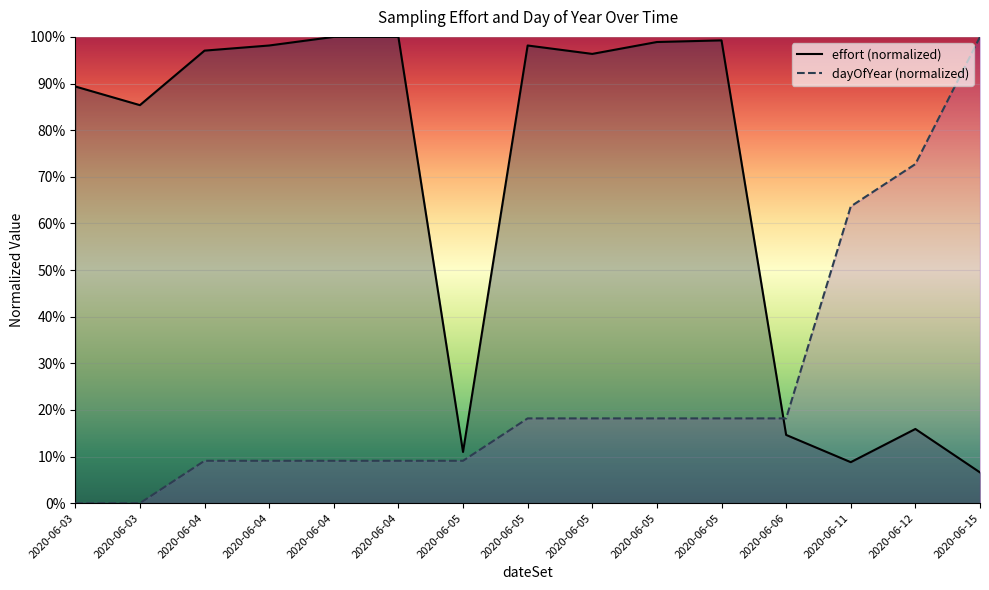

Which series ends up on top after the final intersection of effort_line and dayOfYear_line?

dayOfYear_line